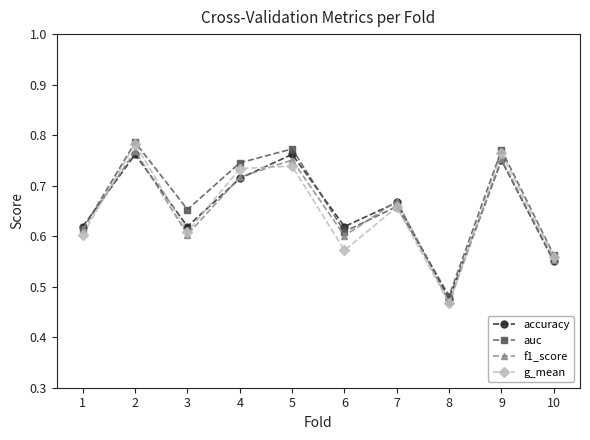

What are all the series names shown in the legend?

accuracy, auc, f1_score, g_mean